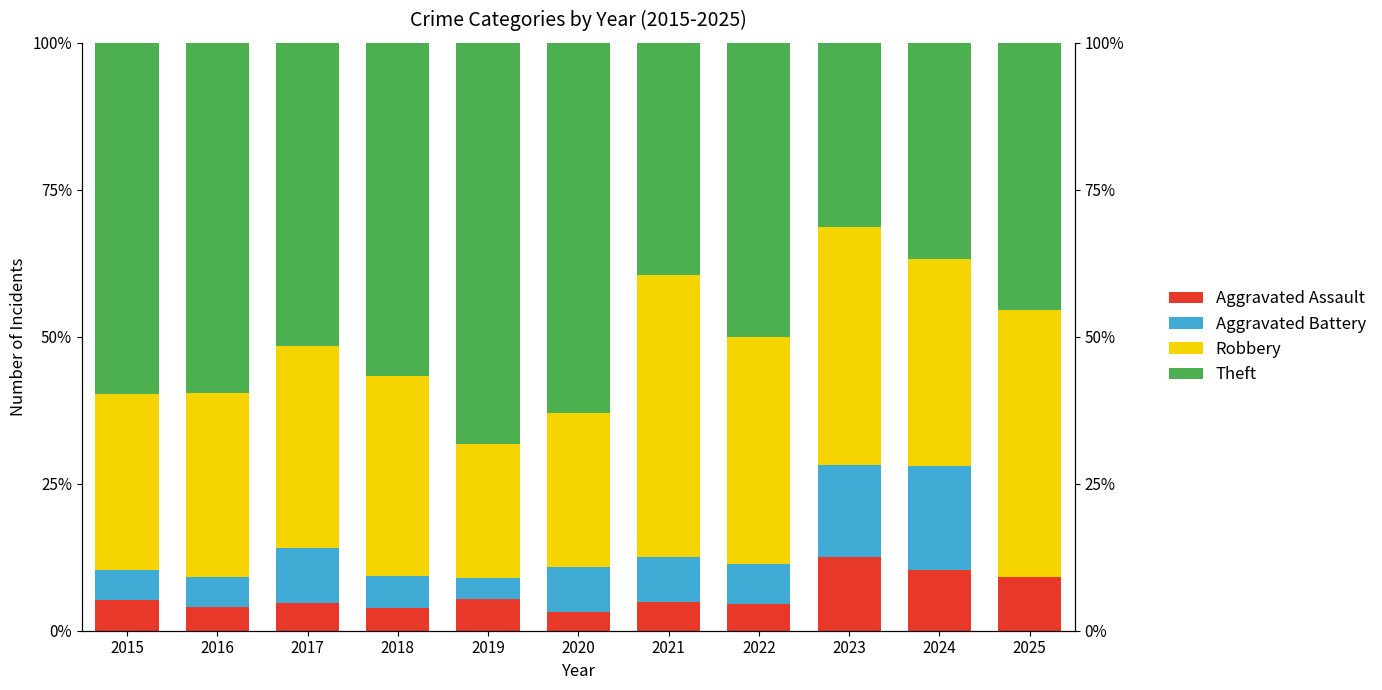

At which category is the sum across all series the highest?

2019